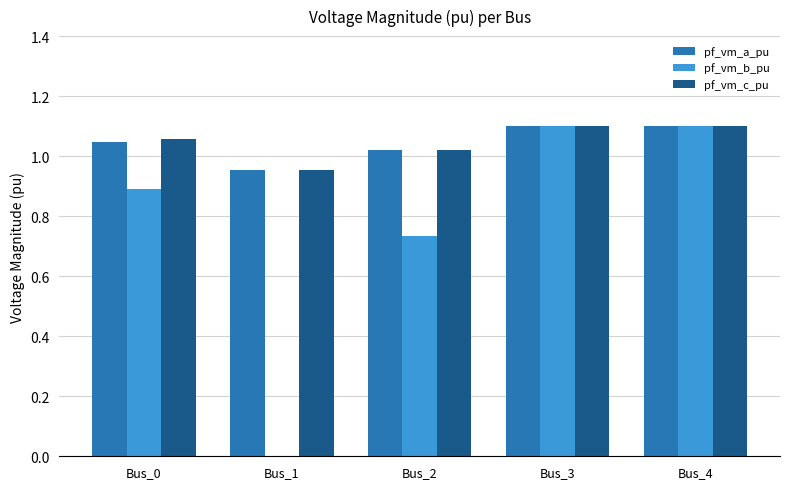

How many groups of bars are there?

5